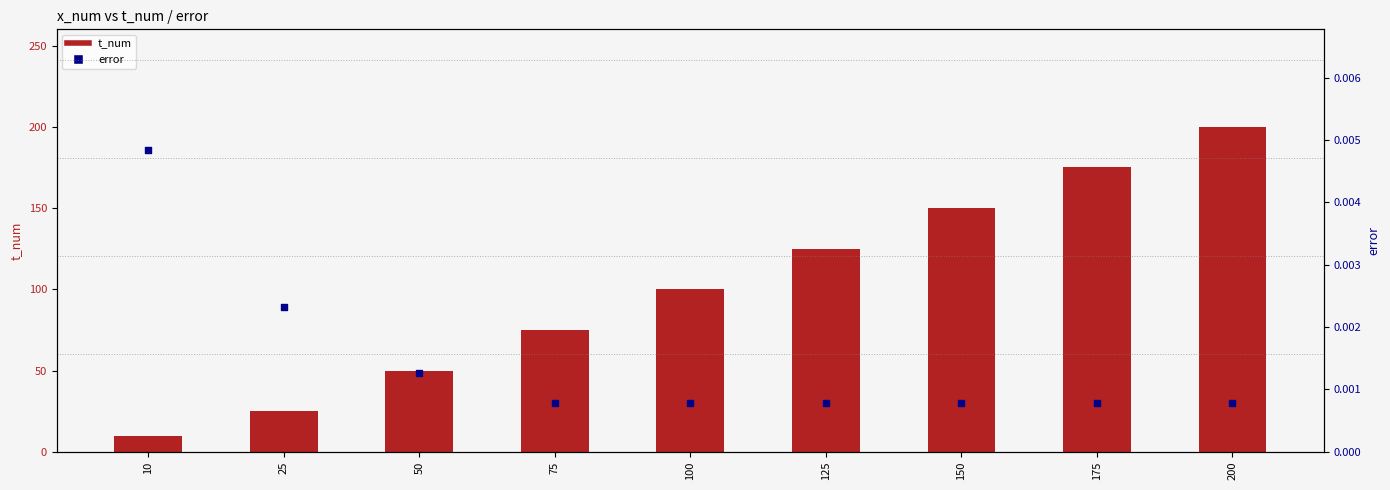

Which series reaches the maximum Y coordinate?

t_num